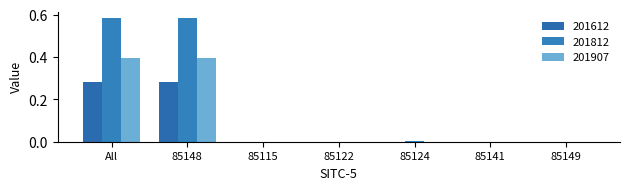

Rank the series at 85115 from highest to lowest value.

201612, 201812, 201907